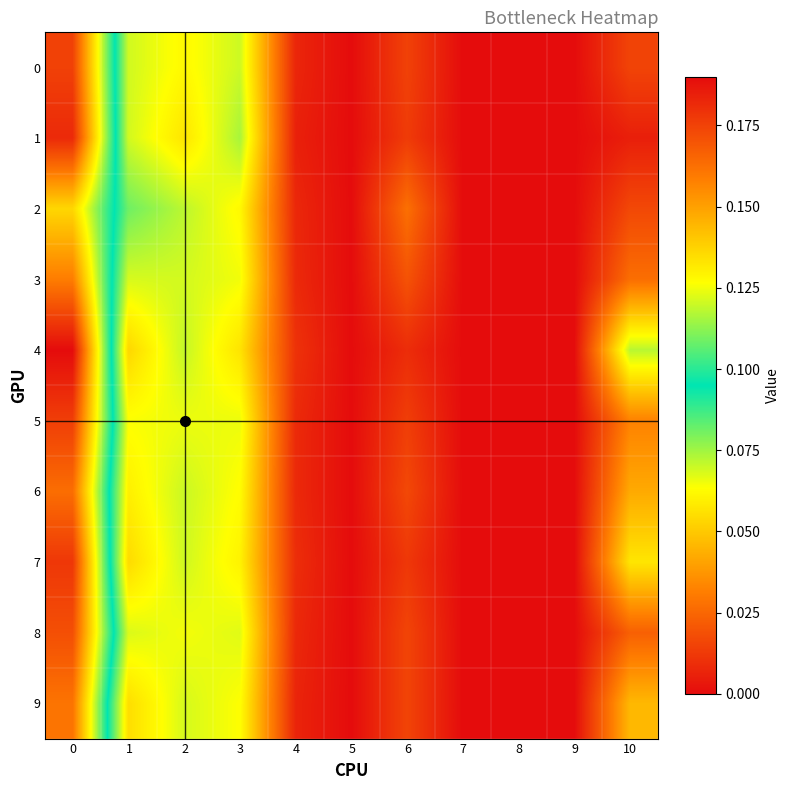

At how many categories does at least one series exceed 0?

7